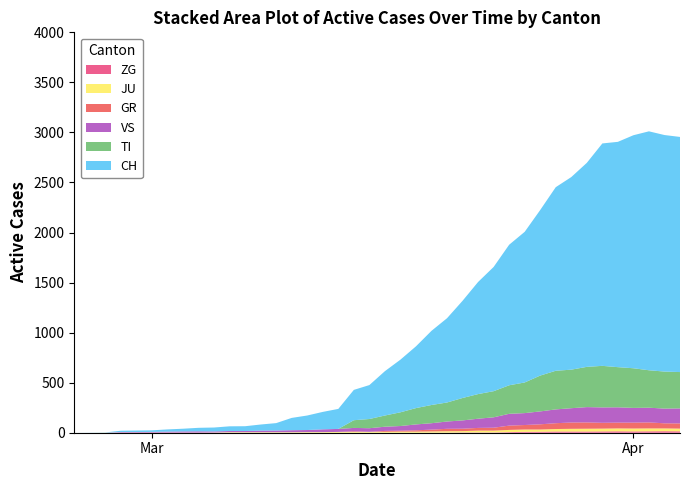

Reading left to right, extract all data points from this chart.

CH: 0=0	1=1	2=2	3=13	4=15	5=16	6=22	7=27	8=35	9=39	10=47	11=48	12=61	13=74	14=123	15=145	16=174	17=200	18=303	19=339	20=443	21=526	22=617	23=741	24=842	25=971	26=1120	27=1241	28=1404	29=1505	30=1654	31=1834	32=1924	33=2038	34=2222	35=2251	36=2328	37=2387	38=2363	39=2349
TI: 0=0	1=0	2=0	3=0	4=0	5=0	6=0	7=0	8=0	9=0	10=0	11=0	12=0	13=0	14=0	15=0	16=0	17=0	18=77	19=92	20=112	21=137	22=163	23=182	24=190	25=224	26=246	27=261	28=285	29=306	30=358	31=386	32=385	33=402	34=415	35=401	36=396	37=374	38=370	39=363
GR: 0=0	1=0	2=0	3=0	4=0	5=0	6=0	7=0	8=0	9=0	10=0	11=0	12=0	13=0	14=0	15=0	16=0	17=0	18=6	19=0	20=9	21=9	22=13	23=18	24=24	25=24	26=27	27=29	28=43	29=45	30=52	31=58	32=63	33=63	34=58	35=58	36=59	37=60	38=51	39=52
VS: 0=0	1=0	2=0	3=6	4=6	5=7	6=10	7=12	8=13	9=11	10=12	11=12	12=16	13=17	14=20	15=21	16=28	17=30	18=34	19=36	20=42	21=47	22=59	23=64	24=73	25=83	26=92	27=104	28=118	29=119	30=129	31=138	32=143	33=153	34=154	35=153	36=147	37=147	38=147	39=150
JU: 0=0	1=0	2=1	3=1	4=1	5=1	6=1	7=1	8=1	9=2	10=5	11=5	12=5	13=5	14=5	15=6	16=6	17=8	18=8	19=9	20=9	21=11	22=11	23=12	24=14	25=13	26=18	27=18	28=22	29=23	30=22	31=25	32=27	33=28	34=28	35=29	36=29	37=29	38=28	39=27
ZG: 0=0	1=0	2=0	3=0	4=0	5=0	6=0	7=0	8=0	9=0	10=0	11=0	12=0	13=0	14=0	15=0	16=0	17=0	18=0	19=0	20=0	21=0	22=0	23=1	24=1	25=3	26=3	27=3	28=6	29=9	30=10	31=12	32=12	33=12	34=13	35=14	36=13	37=14	38=15	39=14